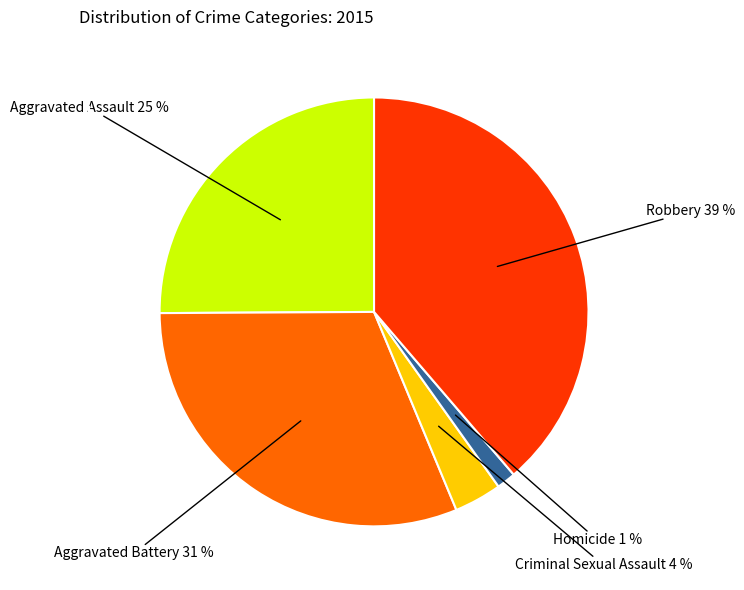

Is there any slice that represents more than half of the pie?

No